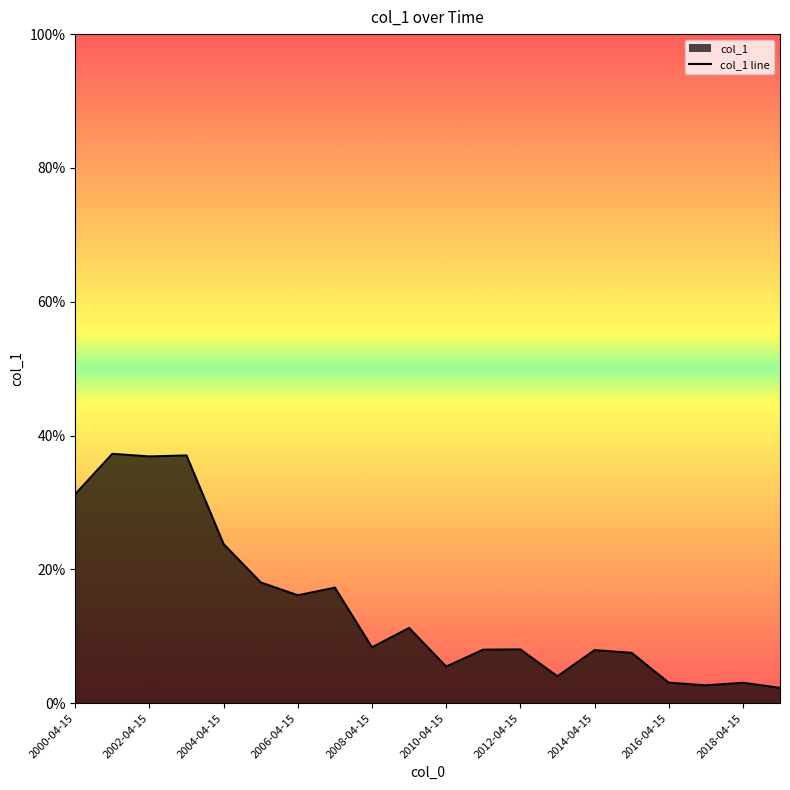

What is the difference between the maximum and second lowest values?

0.3